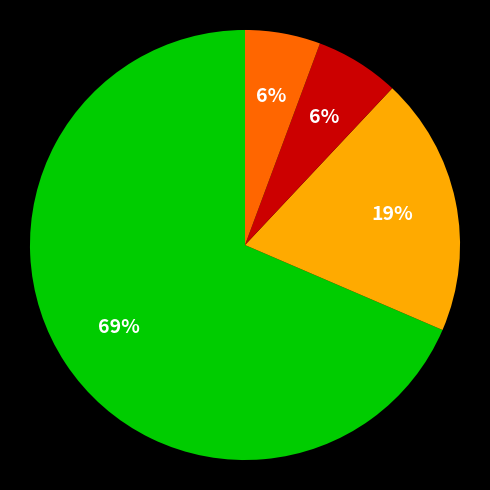

To the nearest percent, what is the average slice percentage?

25%